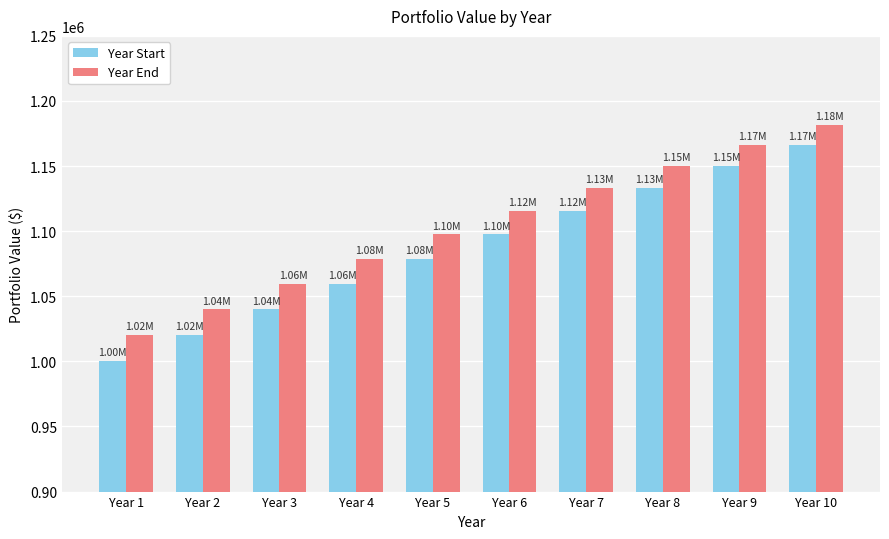

What is the highest value of the Year End series?

1181523